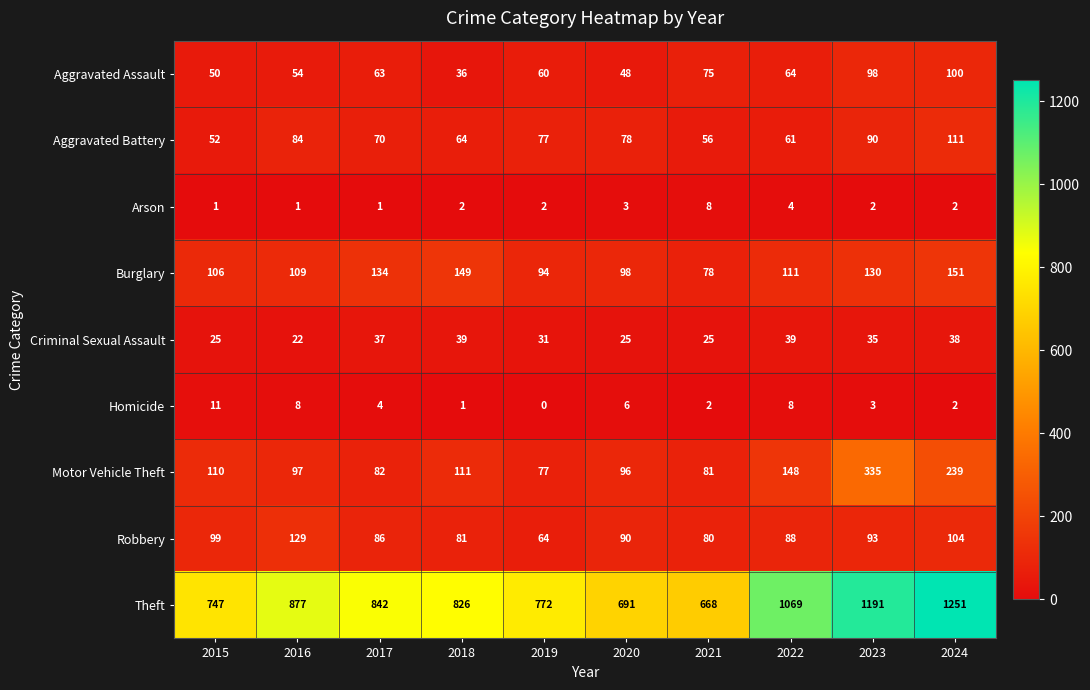

What is the lowest value of the Aggravated Battery series?

52